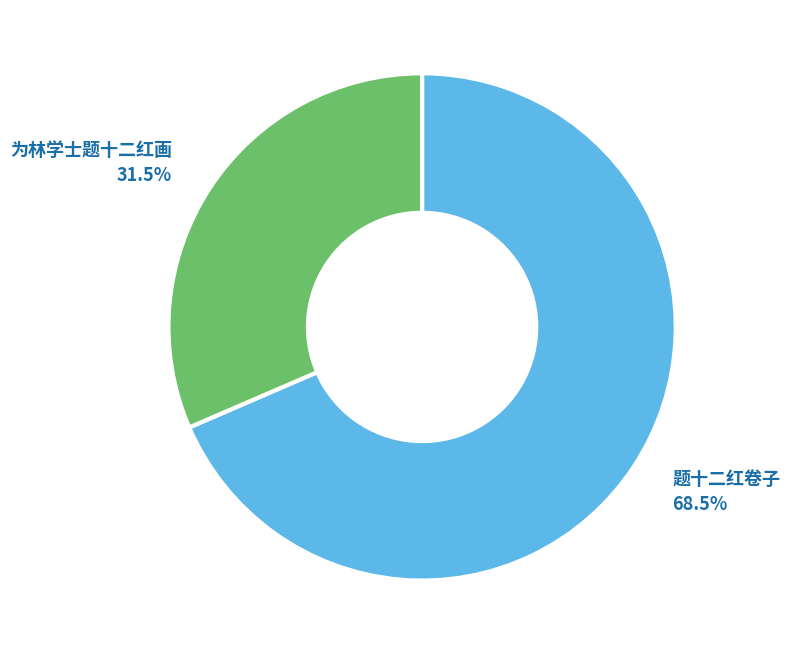

What is the total percentage of 为林学士题十二红画 and 题十二红卷子?

100.0%